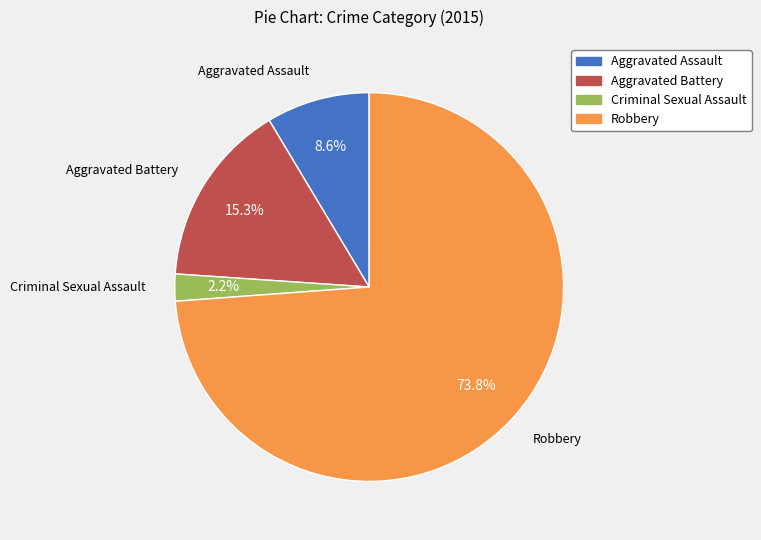

To the nearest percent, what is the combined percentage of Criminal Sexual Assault and Aggravated Assault?

11%